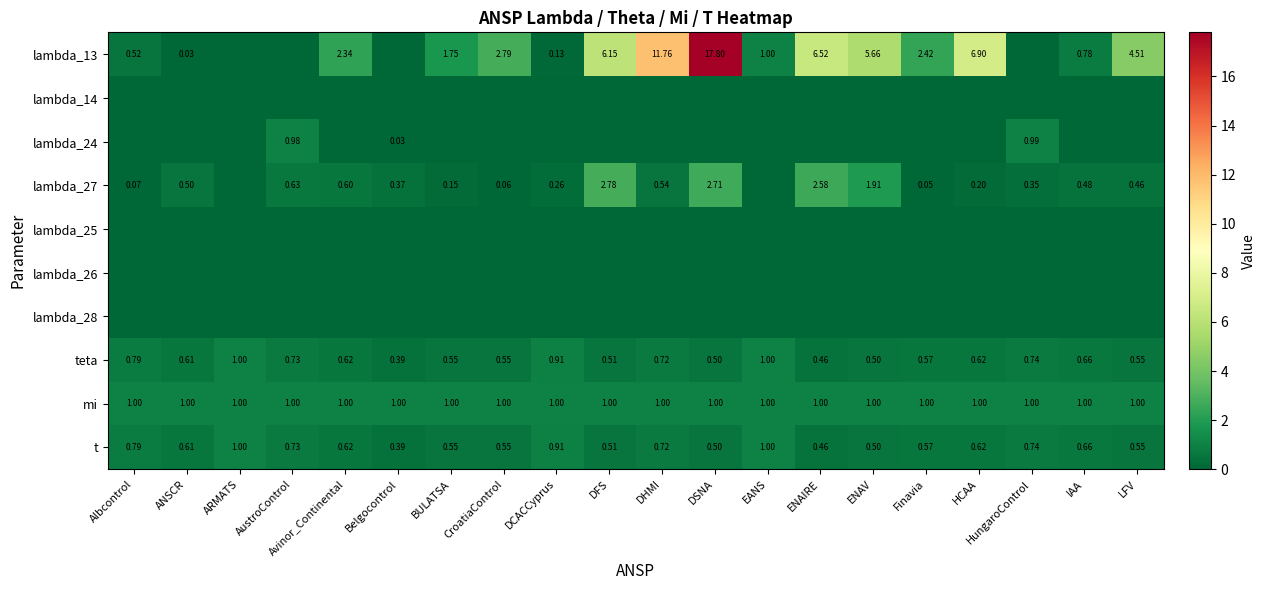

Is it true that teta equals 0.7 at IAA?

True